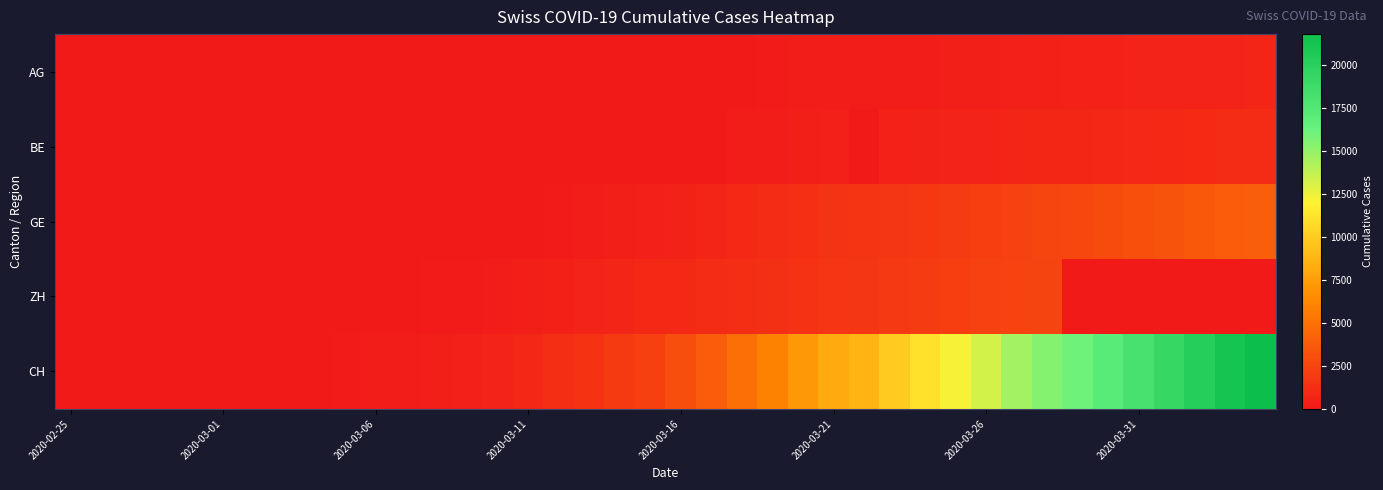

Which series has the largest total across all categories?

CH